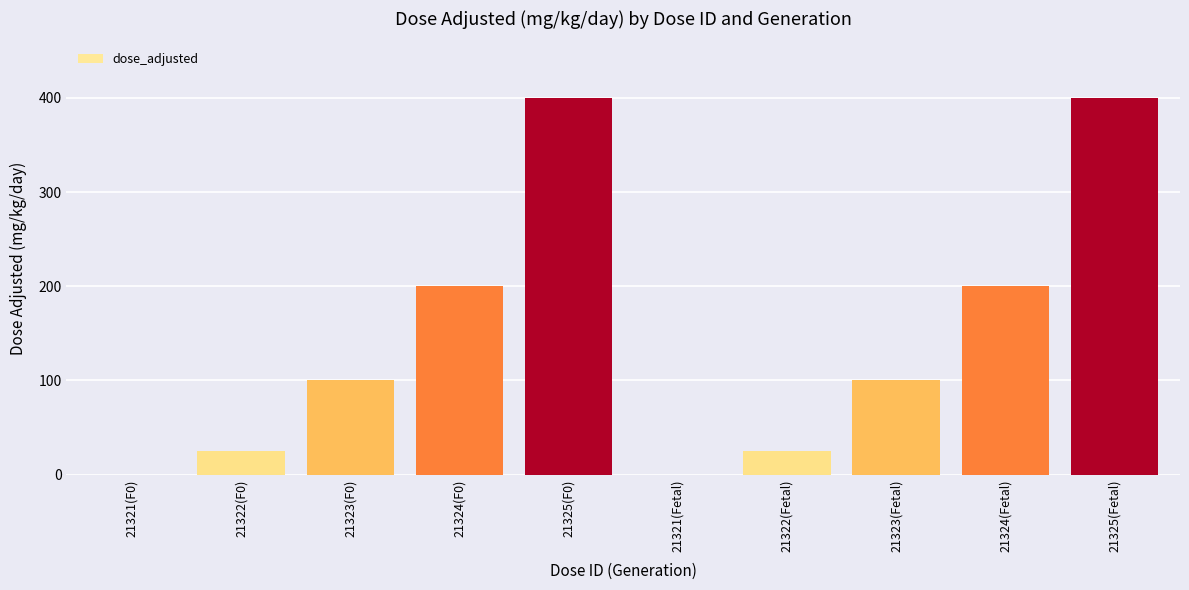

What is the change in value from 21322(Fetal) to 21323(Fetal)?

+75